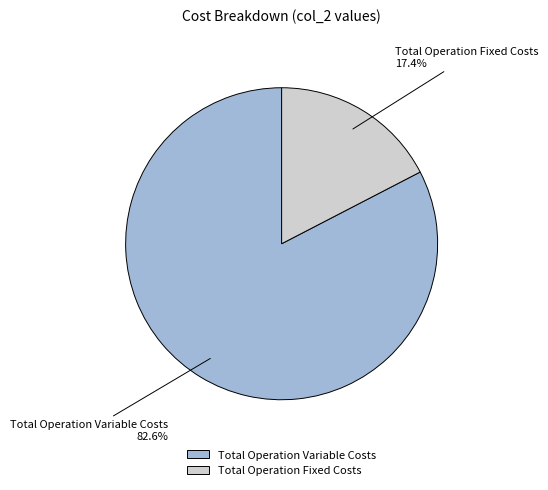

To the nearest percent, what percentage of the pie is Total Operation Fixed Costs?

17%